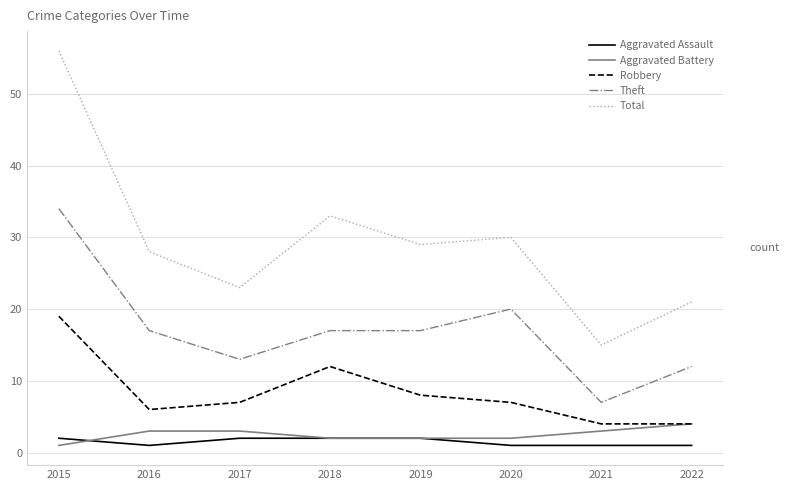

At how many categories does at least one series exceed 50?

1